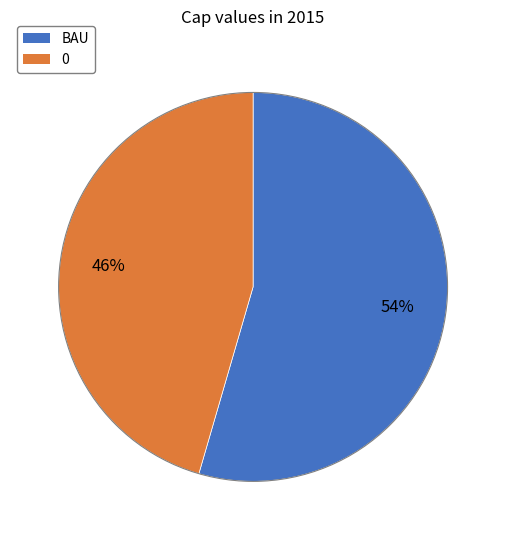

What is the largest slice in the pie chart?

BAU